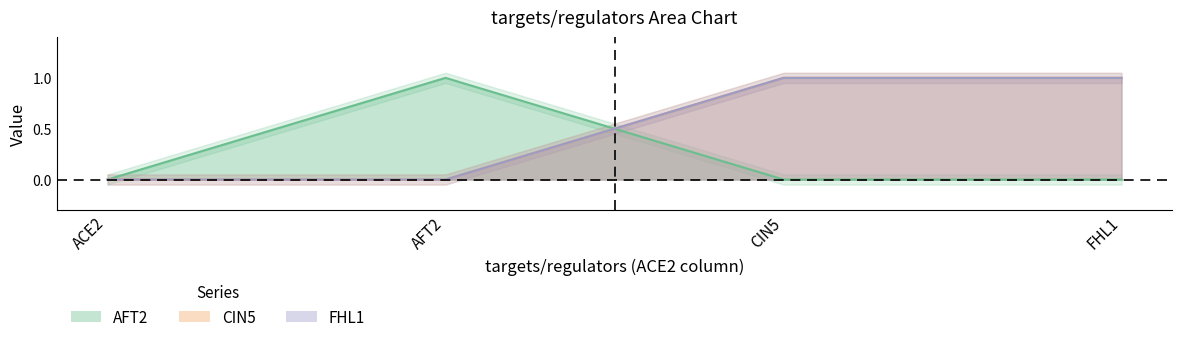

At which label does AFT2 reach its peak?

AFT2